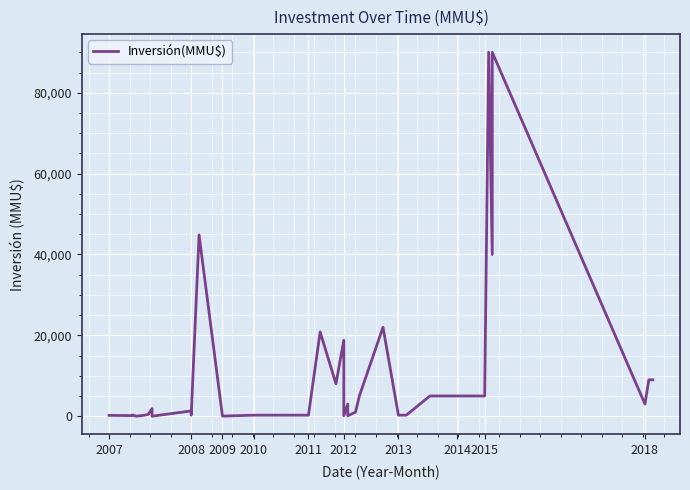

Read the value at 31.

5000